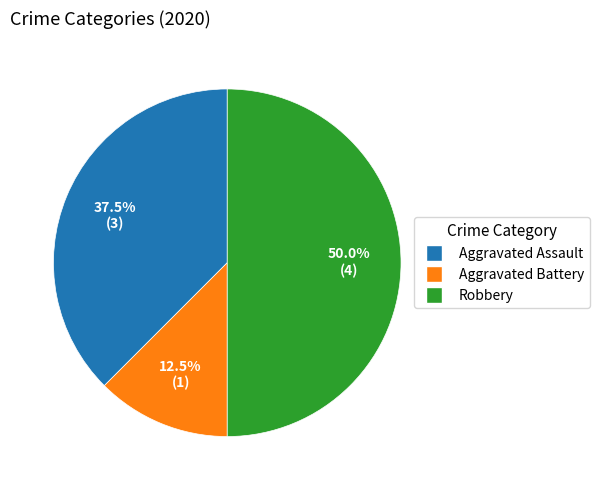

Rank the categories by value from lowest to highest.

Aggravated Battery, Aggravated Assault, Robbery